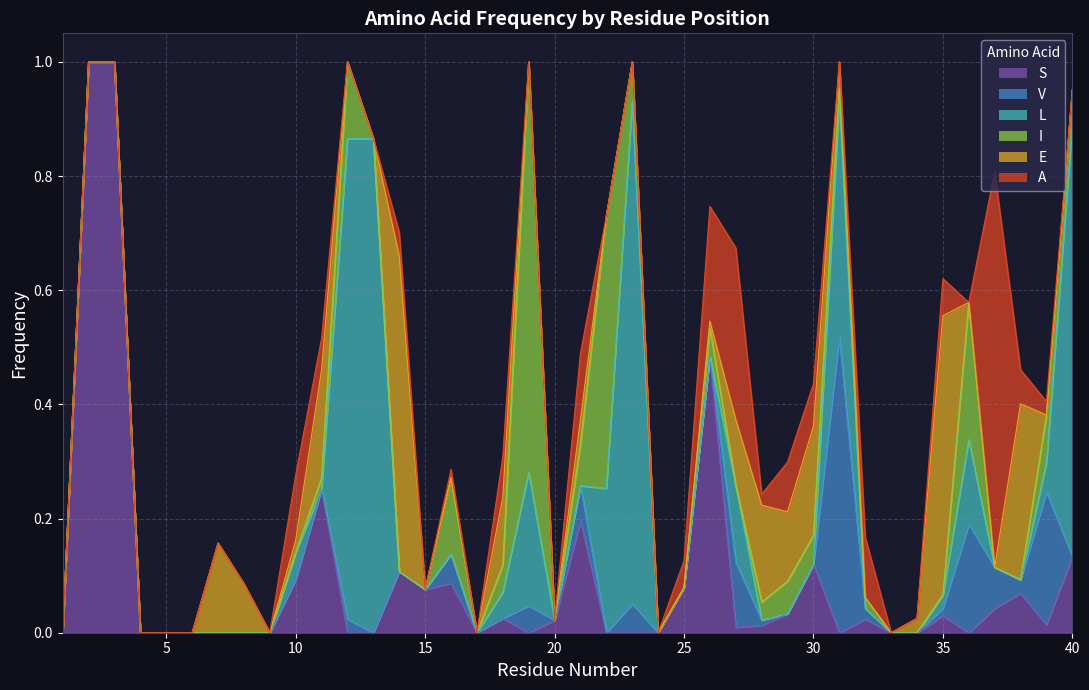

True or false: E has more than 1 interior local peaks.

True